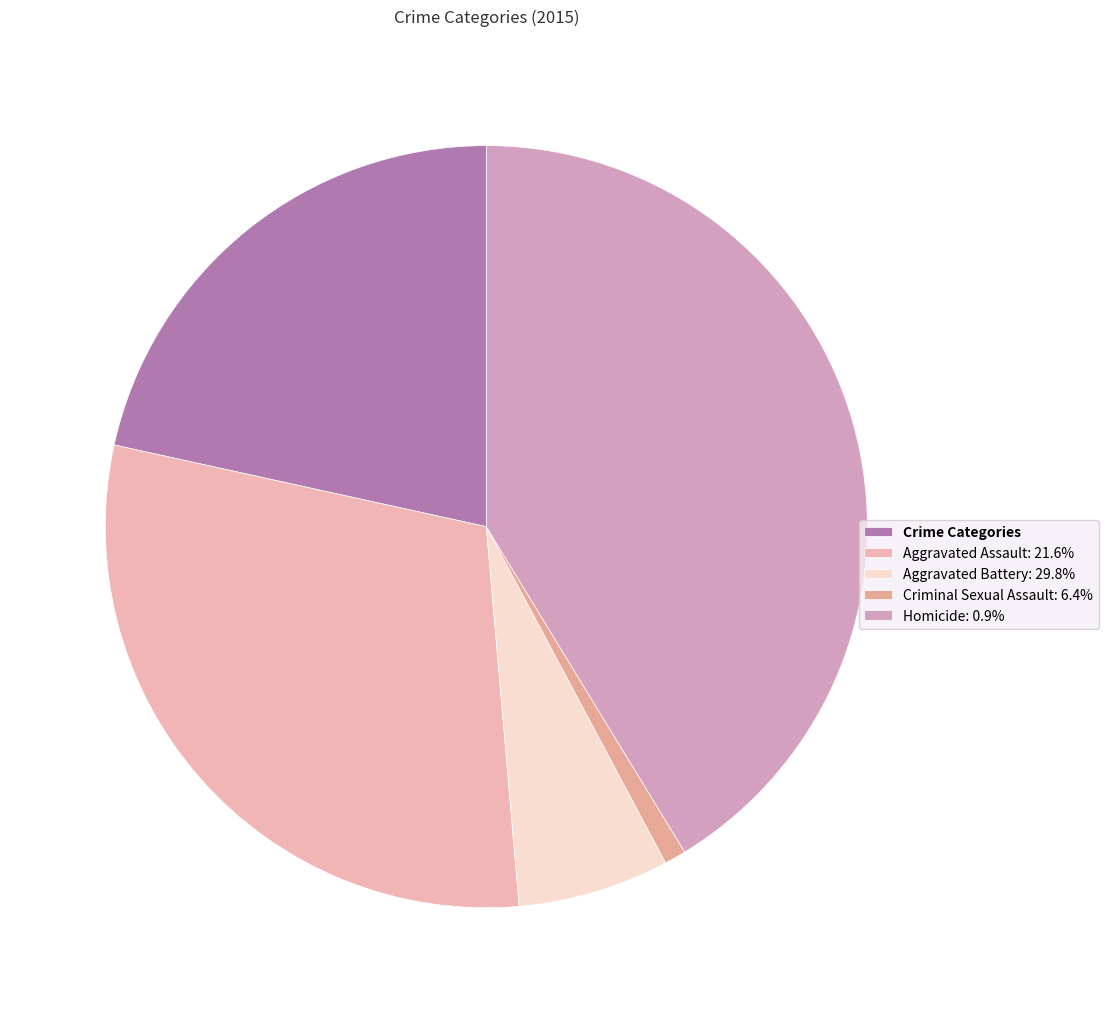

How many segments does this pie chart have?

5